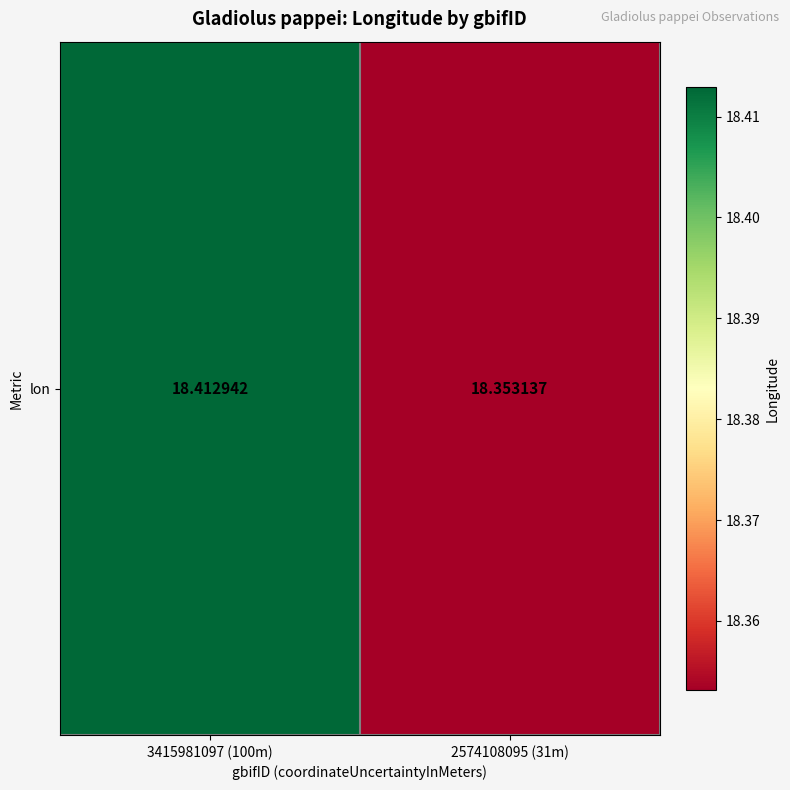

What is the average value?

18.4